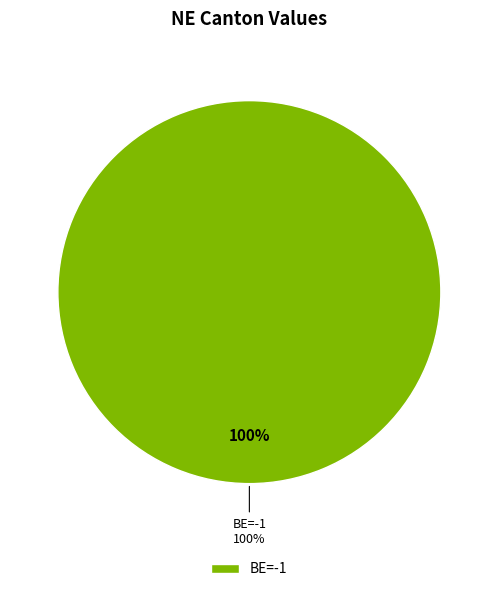

Does any single category account for the majority?

No